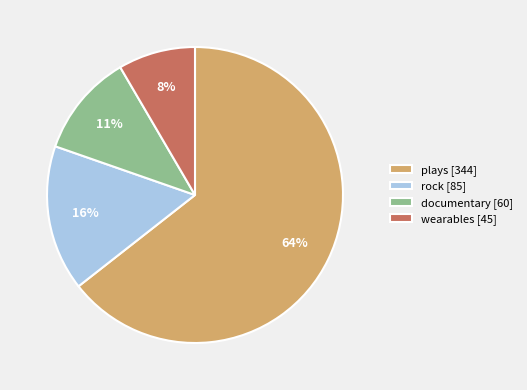

Rank the categories by value from lowest to highest.

wearables [45], documentary [60], rock [85], plays [344]